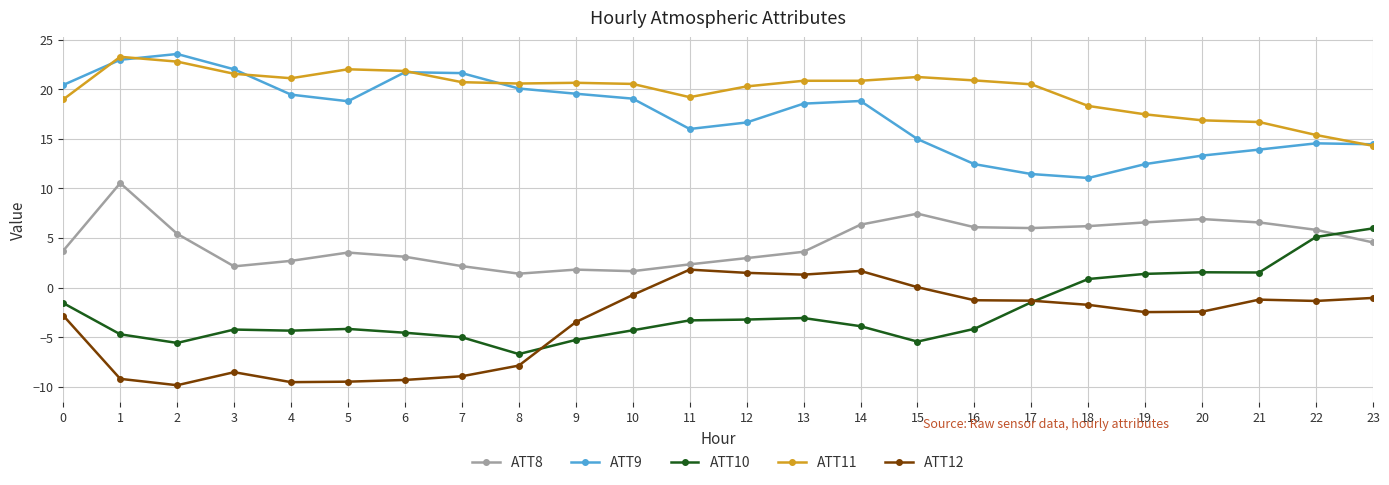

What is the value of the ATT8 point at the 14th from the left?

3.6